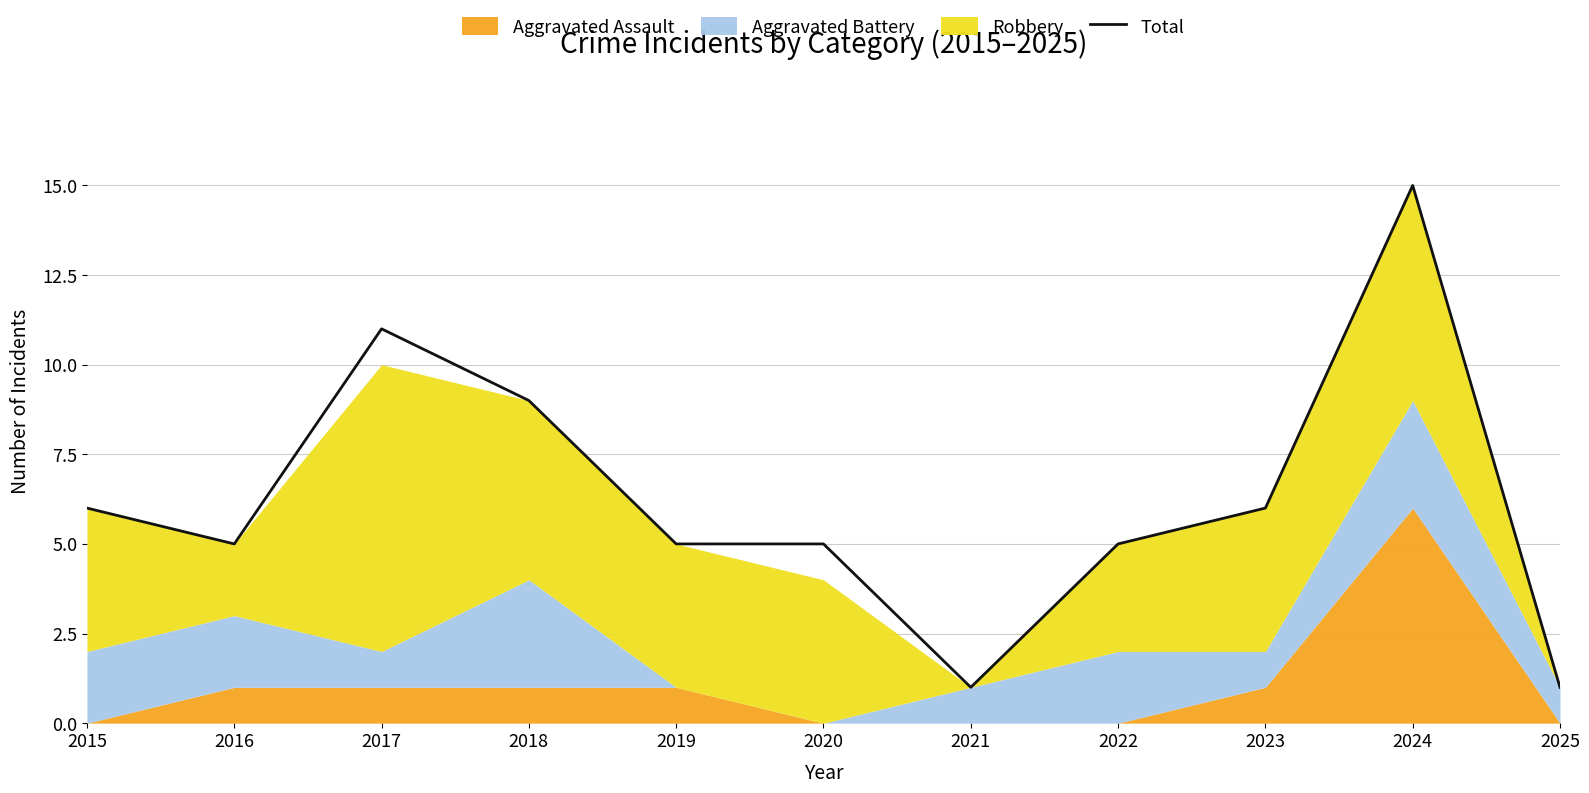

At which label does the data first exceed 5?

2015